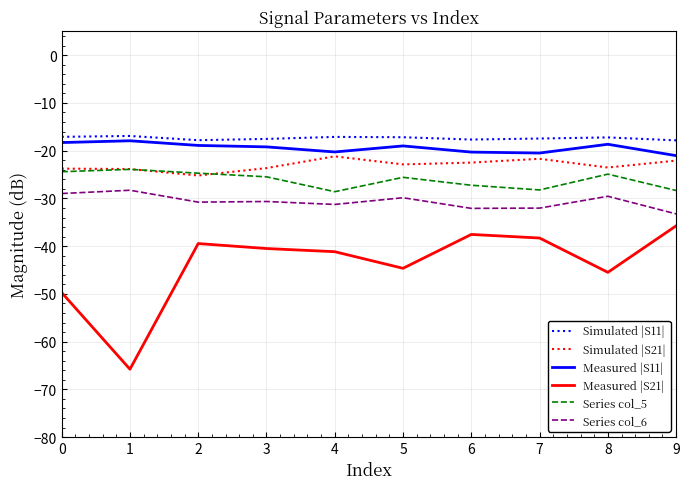

What is the total value across all series at 6?

-157.3